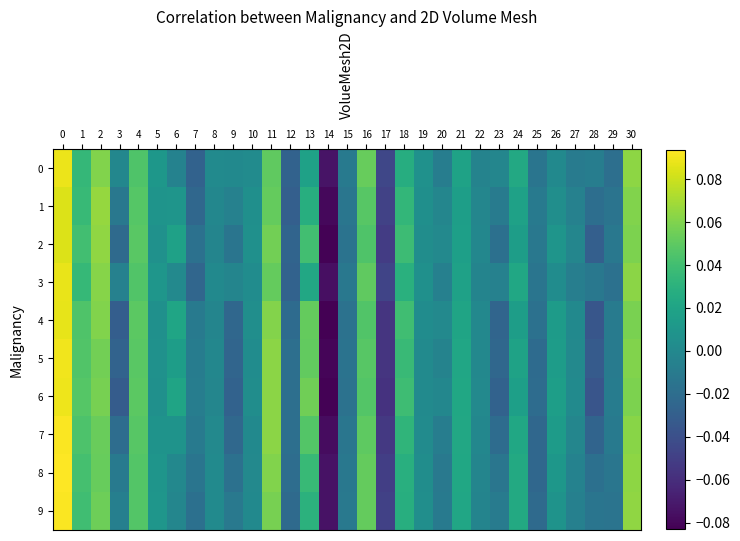

Reading right to left, transcribe all the data shown in this chart.

0: 30=0.1	29=-0.0	28=-0.0	27=-0.0	26=0.0	25=-0.0	24=0.0	23=-0.0	22=-0.0	21=0.0	20=-0.0	19=0.0	18=0.0	17=-0.0	16=0.1	15=-0.0	14=-0.1	13=0.0	12=-0.0	11=0.1	10=0.0	9=0.0	8=0.0	7=-0.0	6=-0.0	5=0.0	4=0.0	3=-0.0	2=0.1	1=0.0	0=0.1
1: 30=0.1	29=-0.0	28=-0.0	27=-0.0	26=0.0	25=-0.0	24=0.0	23=-0.0	22=-0.0	21=0.0	20=-0.0	19=0.0	18=0.0	17=-0.0	16=0.0	15=-0.0	14=-0.1	13=0.0	12=-0.0	11=0.1	10=0.0	9=-0.0	8=-0.0	7=-0.0	6=0.0	5=0.0	4=0.0	3=-0.0	2=0.1	1=0.0	0=0.1
2: 30=0.1	29=-0.0	28=-0.0	27=-0.0	26=0.0	25=-0.0	24=0.0	23=-0.0	22=-0.0	21=0.0	20=0.0	19=0.0	18=0.0	17=-0.1	16=0.0	15=-0.0	14=-0.1	13=0.0	12=-0.0	11=0.1	10=0.0	9=-0.0	8=-0.0	7=-0.0	6=0.0	5=0.0	4=0.0	3=-0.0	2=0.1	1=0.0	0=0.1
3: 30=0.1	29=-0.0	28=-0.0	27=-0.0	26=0.0	25=-0.0	24=0.0	23=-0.0	22=-0.0	21=0.0	20=-0.0	19=0.0	18=0.0	17=-0.0	16=0.1	15=-0.0	14=-0.1	13=0.0	12=-0.0	11=0.1	10=0.0	9=-0.0	8=0.0	7=-0.0	6=0.0	5=0.0	4=0.0	3=-0.0	2=0.1	1=0.0	0=0.1
4: 30=0.1	29=-0.0	28=-0.0	27=0.0	26=0.0	25=-0.0	24=0.0	23=-0.0	22=-0.0	21=0.0	20=-0.0	19=0.0	18=0.0	17=-0.1	16=0.0	15=-0.0	14=-0.1	13=0.1	12=-0.0	11=0.1	10=0.0	9=-0.0	8=-0.0	7=-0.0	6=0.0	5=0.0	4=0.0	3=-0.0	2=0.1	1=0.0	0=0.1
5: 30=0.1	29=-0.0	28=-0.0	27=-0.0	26=0.0	25=-0.0	24=0.0	23=-0.0	22=-0.0	21=0.0	20=-0.0	19=0.0	18=0.0	17=-0.1	16=0.0	15=-0.0	14=-0.1	13=0.1	12=-0.0	11=0.1	10=0.0	9=-0.0	8=-0.0	7=-0.0	6=0.0	5=0.0	4=0.0	3=-0.0	2=0.1	1=0.0	0=0.1
6: 30=0.1	29=-0.0	28=-0.0	27=0.0	26=0.0	25=-0.0	24=0.0	23=-0.0	22=-0.0	21=0.0	20=-0.0	19=0.0	18=0.0	17=-0.1	16=0.0	15=-0.0	14=-0.1	13=0.1	12=-0.0	11=0.1	10=0.0	9=-0.0	8=-0.0	7=-0.0	6=0.0	5=0.0	4=0.0	3=-0.0	2=0.1	1=0.0	0=0.1
7: 30=0.1	29=-0.0	28=-0.0	27=-0.0	26=0.0	25=-0.0	24=0.0	23=-0.0	22=-0.0	21=0.0	20=-0.0	19=0.0	18=0.0	17=-0.1	16=0.0	15=-0.0	14=-0.1	13=0.0	12=-0.0	11=0.1	10=0.0	9=-0.0	8=0.0	7=-0.0	6=0.0	5=0.0	4=0.0	3=-0.0	2=0.1	1=0.0	0=0.1
8: 30=0.1	29=-0.0	28=-0.0	27=-0.0	26=0.0	25=-0.0	24=0.0	23=-0.0	22=-0.0	21=0.0	20=-0.0	19=0.0	18=0.0	17=-0.1	16=0.1	15=-0.0	14=-0.1	13=0.0	12=-0.0	11=0.1	10=0.0	9=-0.0	8=0.0	7=-0.0	6=-0.0	5=0.0	4=0.0	3=-0.0	2=0.1	1=0.0	0=0.1
9: 30=0.1	29=-0.0	28=-0.0	27=-0.0	26=0.0	25=-0.0	24=0.0	23=-0.0	22=-0.0	21=0.0	20=-0.0	19=0.0	18=0.0	17=-0.0	16=0.1	15=-0.0	14=-0.1	13=0.0	12=-0.0	11=0.1	10=0.0	9=-0.0	8=0.0	7=-0.0	6=-0.0	5=0.0	4=0.0	3=-0.0	2=0.1	1=0.0	0=0.1